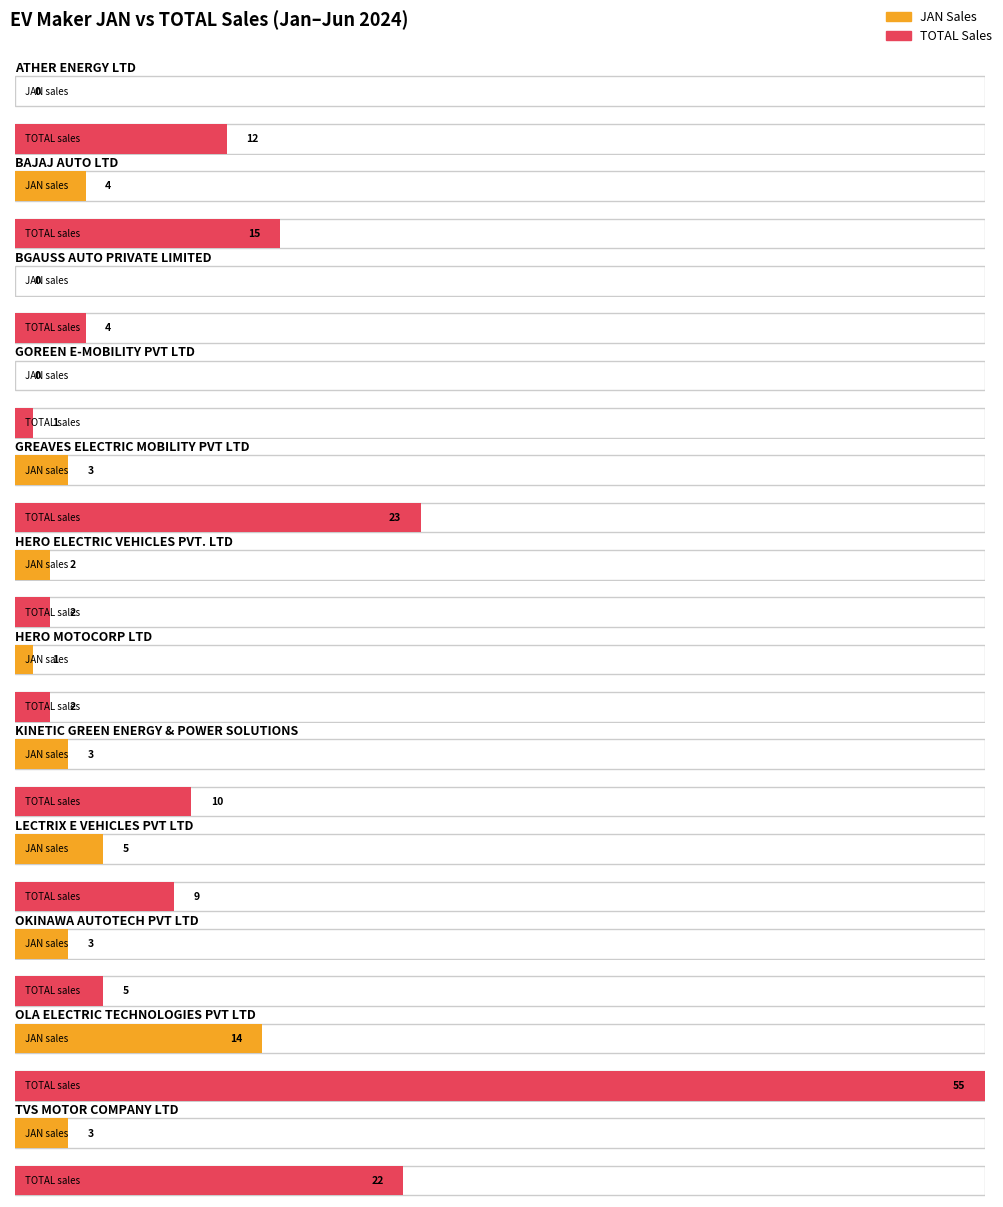

Is it true that JAN equals 2 at HERO ELECTRIC VEHICLES PVT. LTD?

True